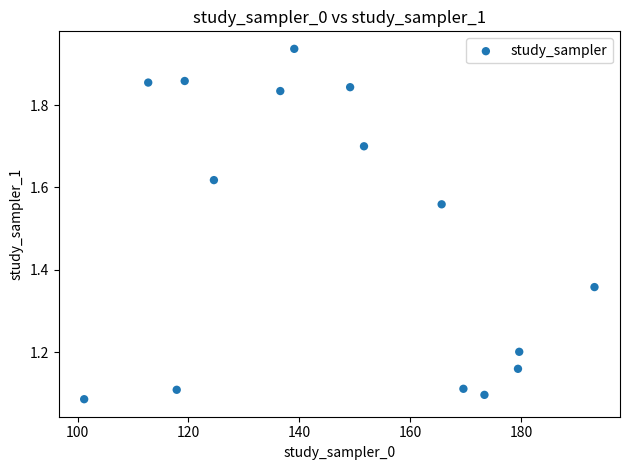

What is the range of X values (max minus min)?

92.0